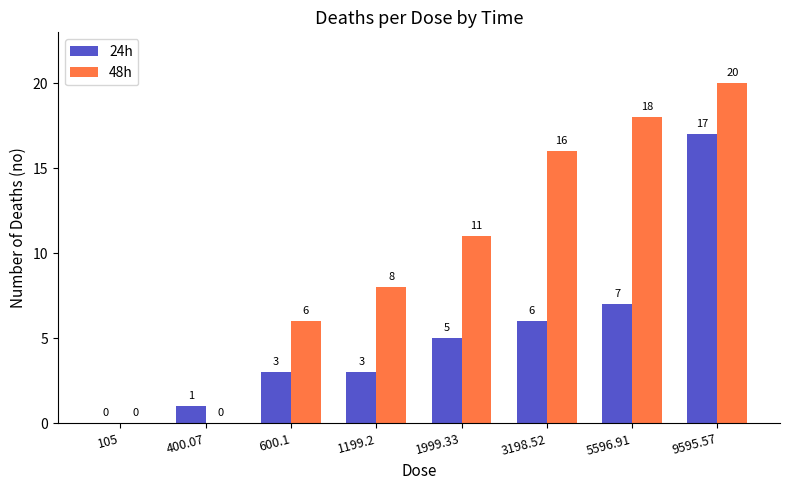

What is the approximate value of 48h at 1999.33, to the nearest 5?

10